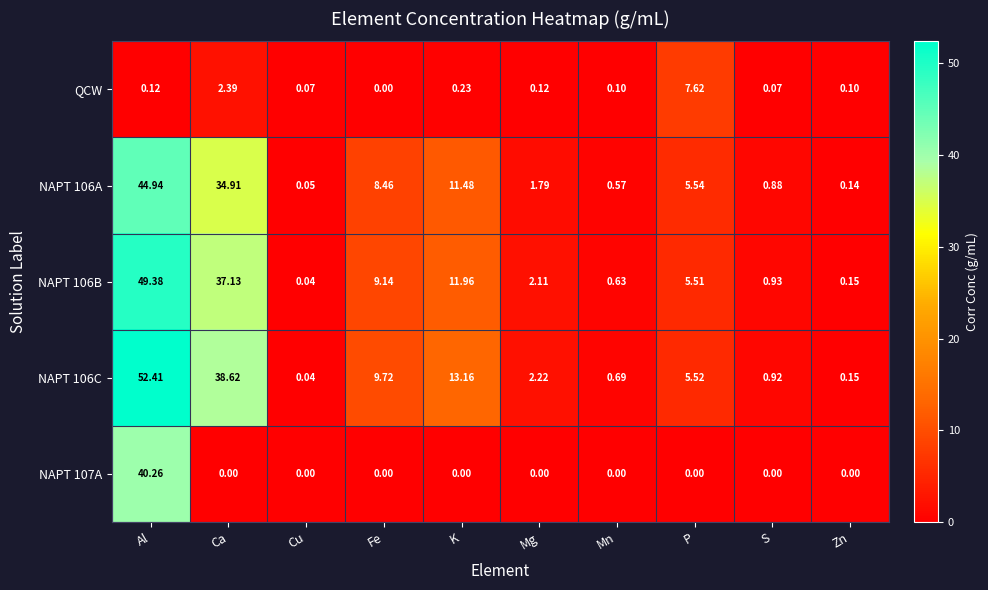

Rank the series at Mg from lowest to highest value.

NAPT 107A, QCW, NAPT 106A, NAPT 106B, NAPT 106C